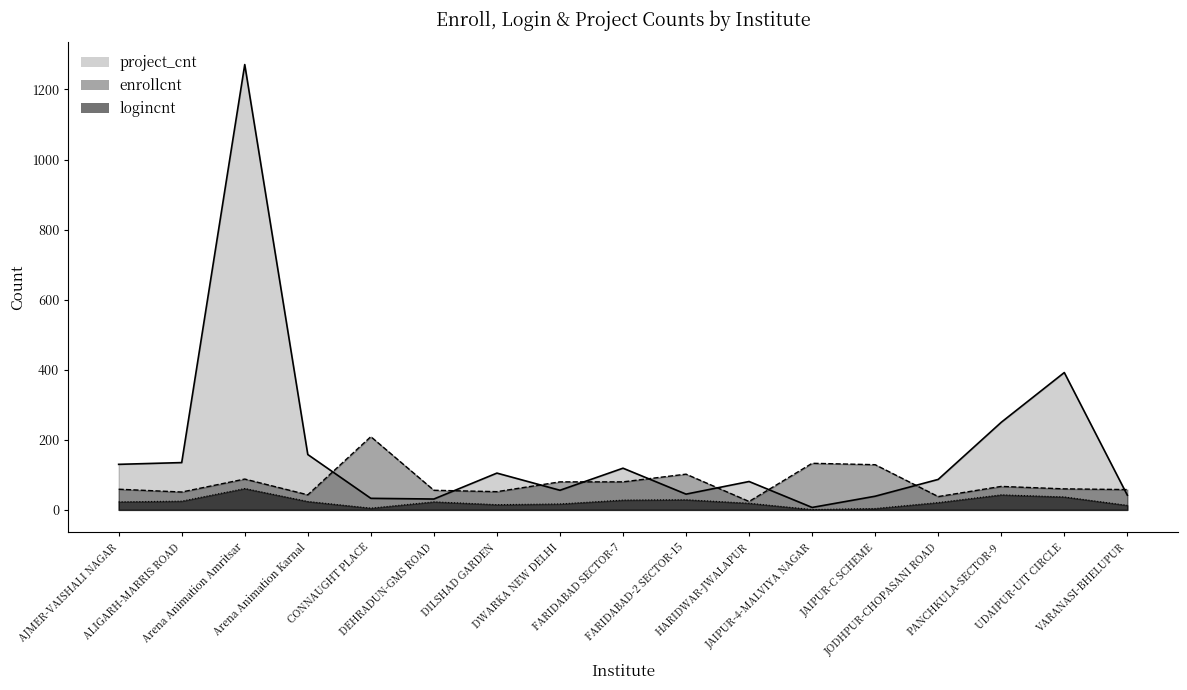

What is the label of the 16th point from the right?

ALIGARH-MARRIS ROAD